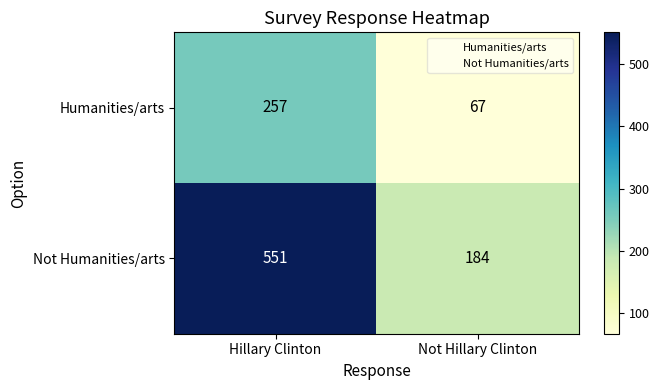

List the series in order of their overall mean, lowest first.

Humanities/arts, Not Humanities/arts